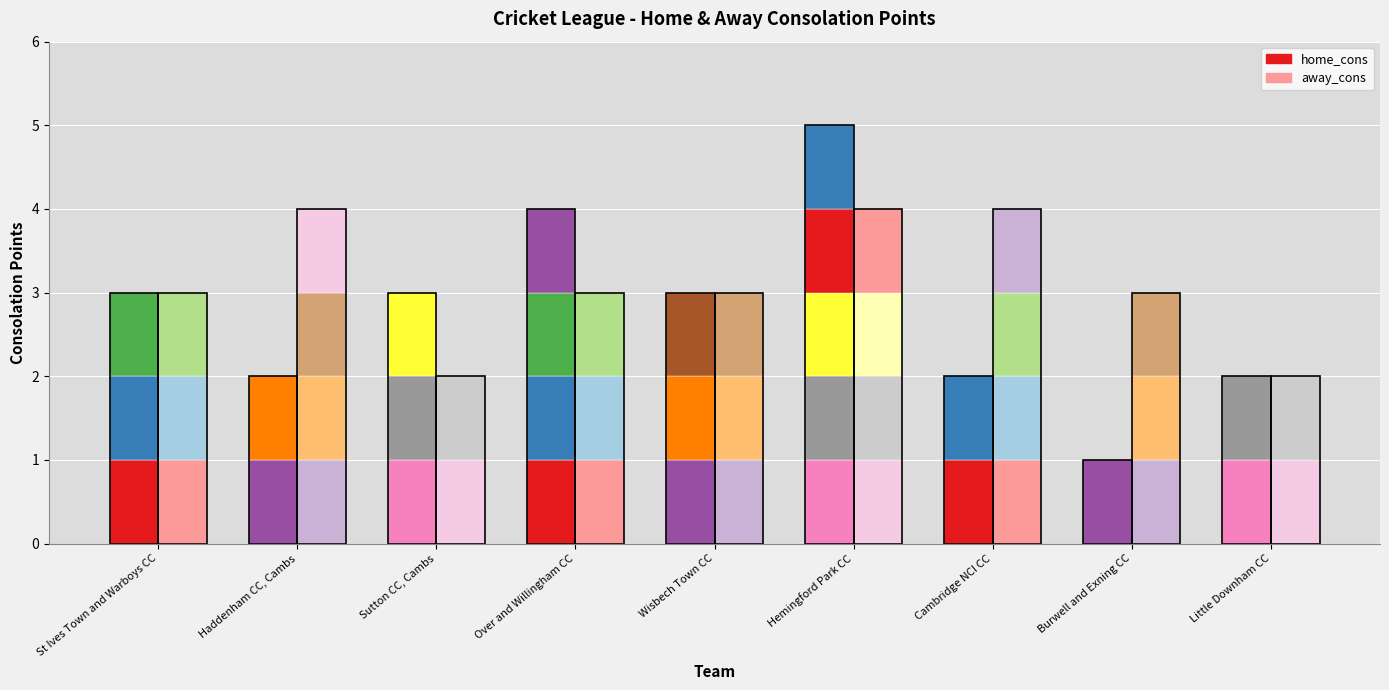

What is the change in value from St Ives Town and Warboys CC - 3rd XI to Haddenham CC, Cambs - 1st XI?

-1